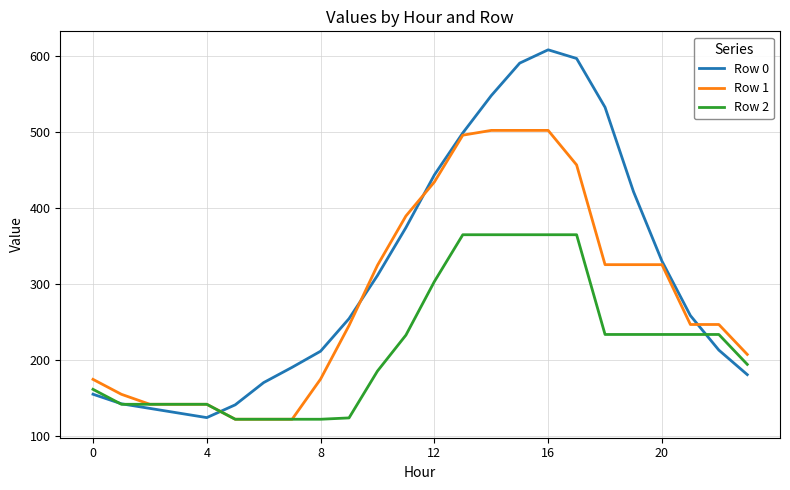

Rank the series by their average value, from highest to lowest.

Row 0, Row 1, Row 2